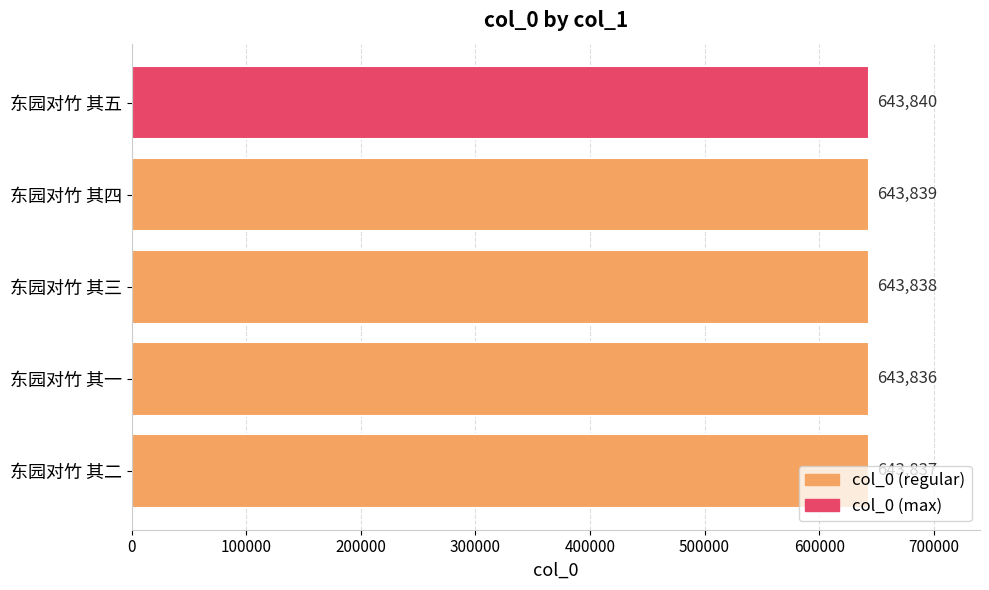

The chart shows a value of 643837 at 东园对竹 其二. True or false?

True